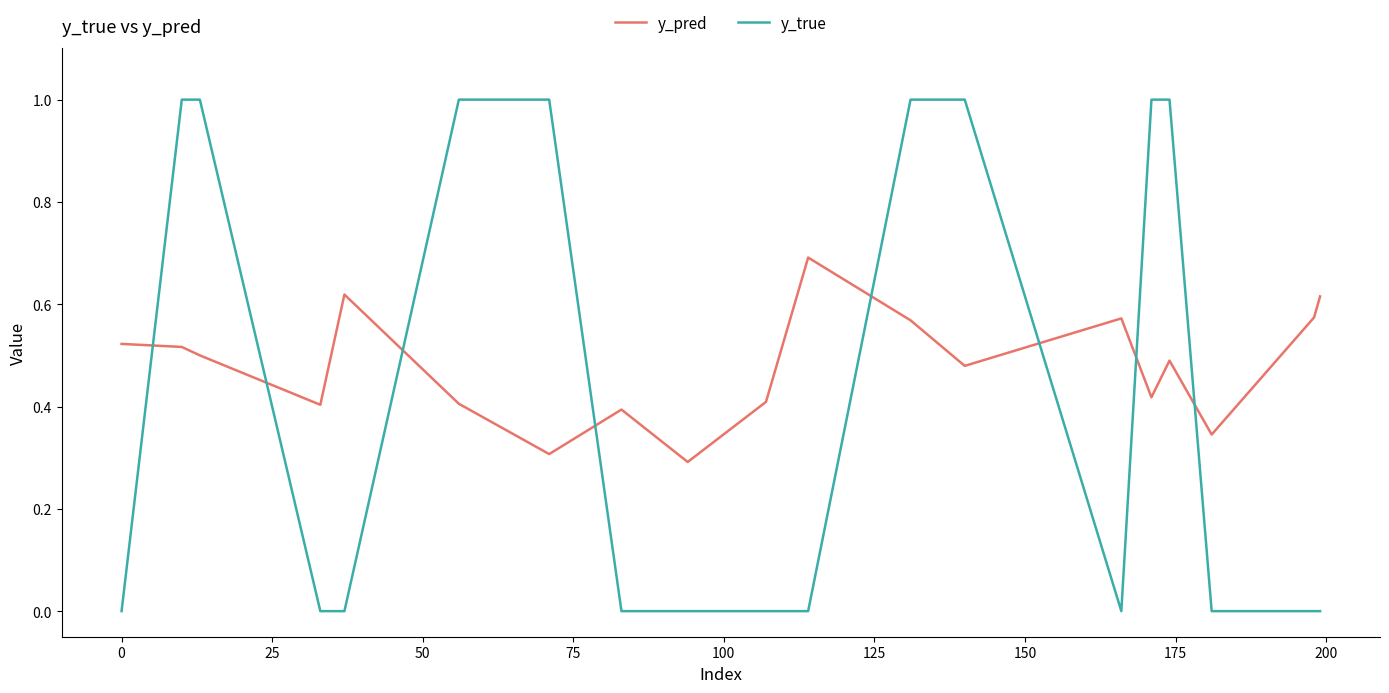

What is the difference between the maximum and minimum values in the y_true series?

1.0